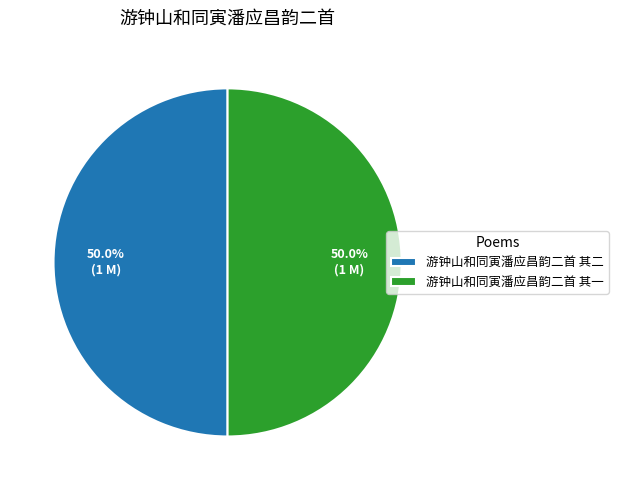

Is it true that 游钟山和同寅潘应昌韵二首 其一 is 50% of the pie?

True